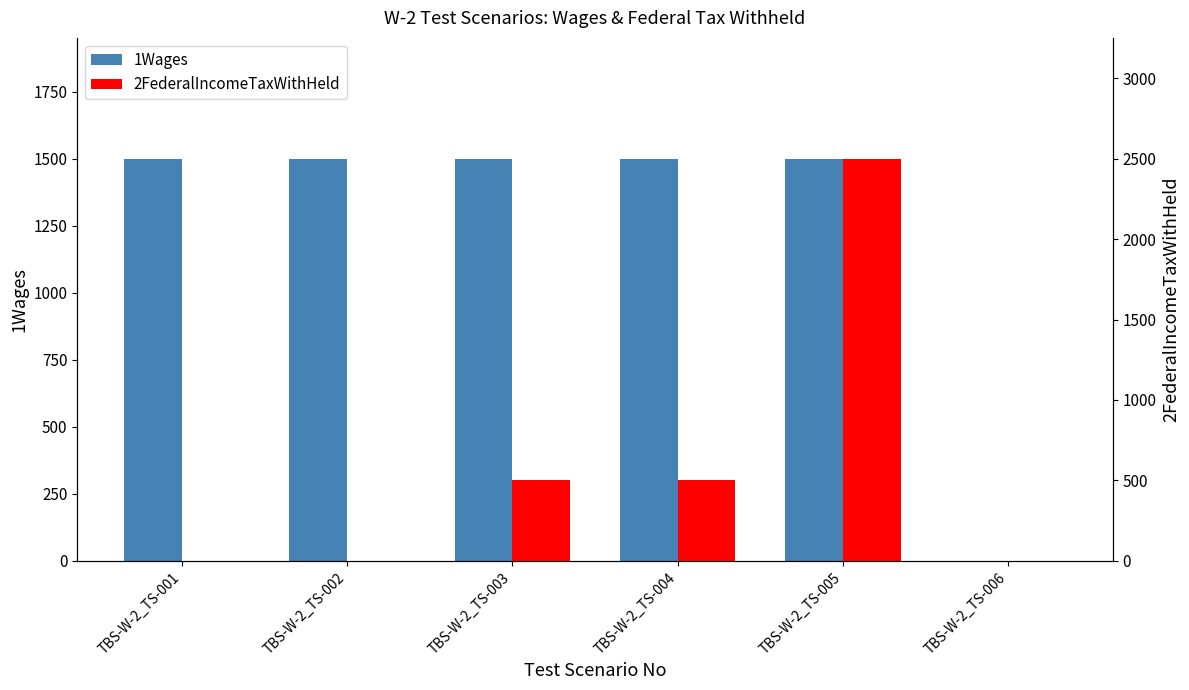

Reading left to right, extract all data points from this chart.

1Wages: TBS-W-2_TS-001=1500	TBS-W-2_TS-002=1500	TBS-W-2_TS-003=1500	TBS-W-2_TS-004=1500	TBS-W-2_TS-005=1500	TBS-W-2_TS-006=0
2FederalIncomeTaxWithHeld: TBS-W-2_TS-001=0	TBS-W-2_TS-002=0	TBS-W-2_TS-003=500	TBS-W-2_TS-004=500	TBS-W-2_TS-005=2500	TBS-W-2_TS-006=0